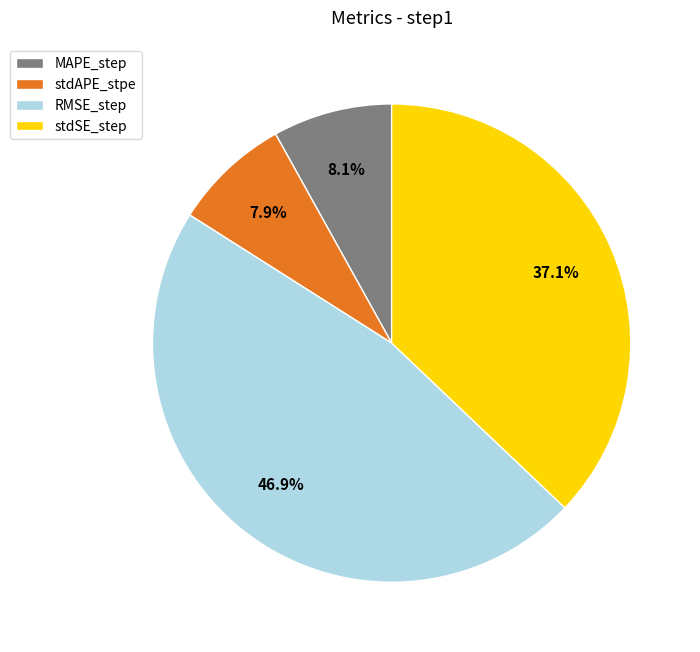

What percentage is the stdSE_step slice, to the nearest percent?

37%